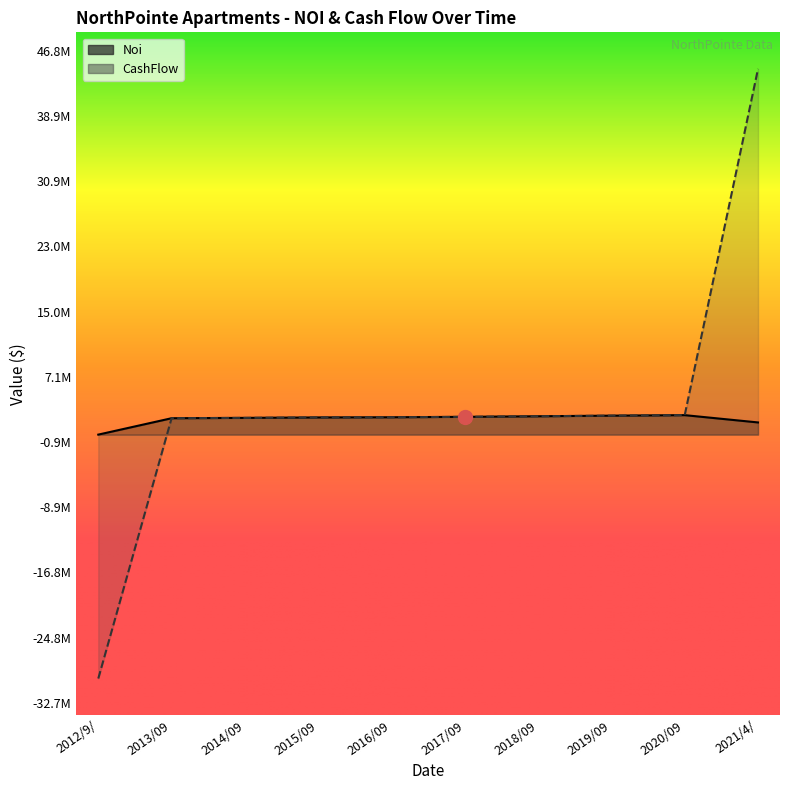

How many values in CashFlow are below zero?

1